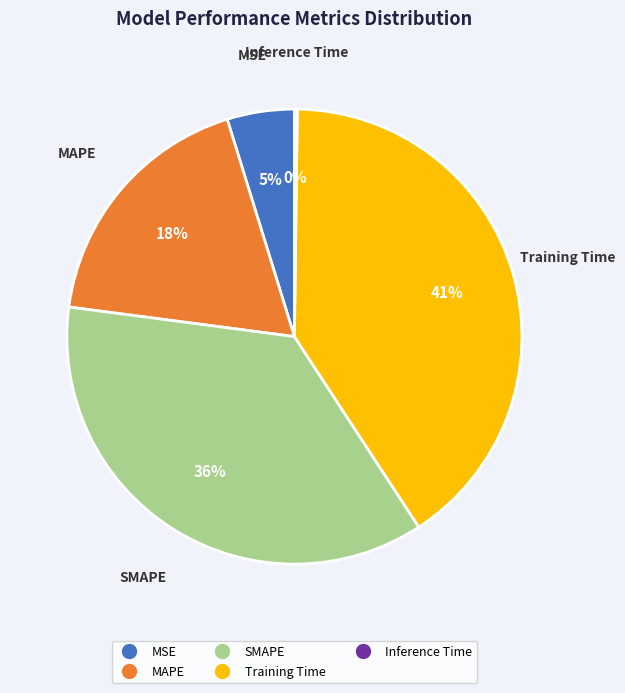

Is there a majority slice in this chart?

No